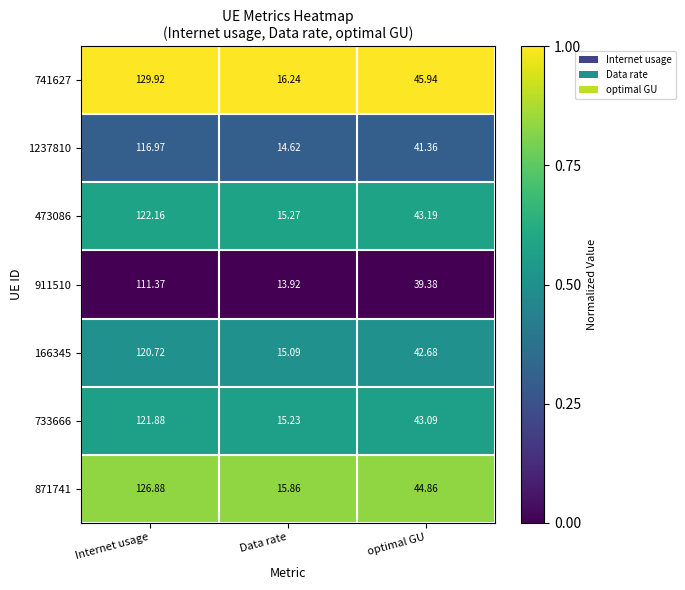

At which category is the sum across all series the highest?

Internet usage